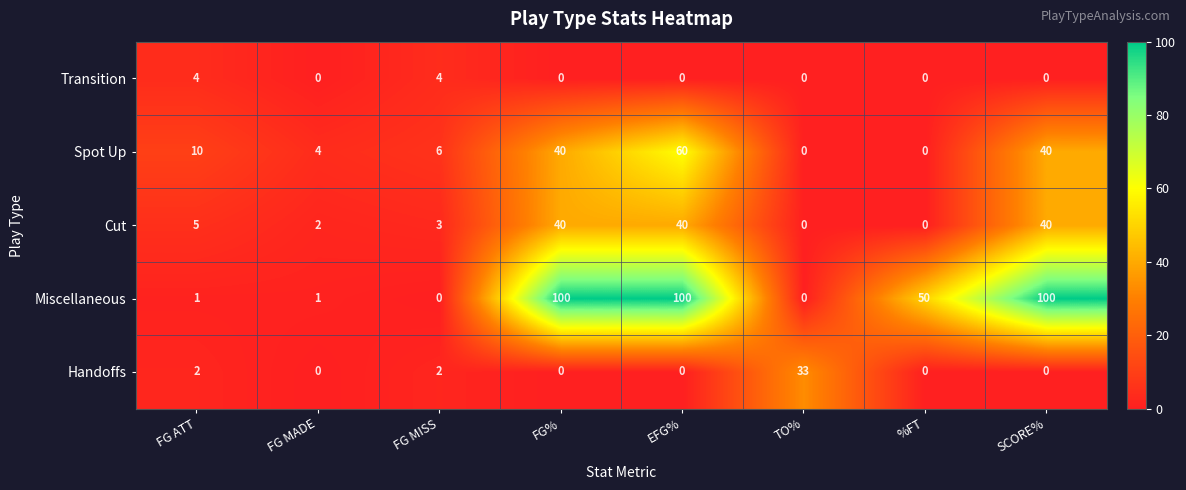

What is the difference between the highest and lowest values at SCORE%?

100